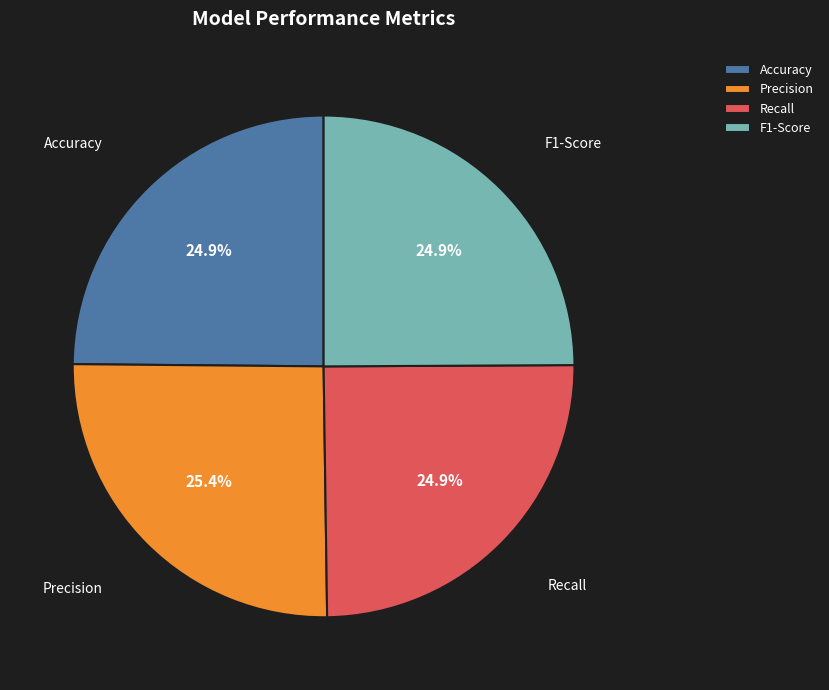

Does any single category account for the majority?

No